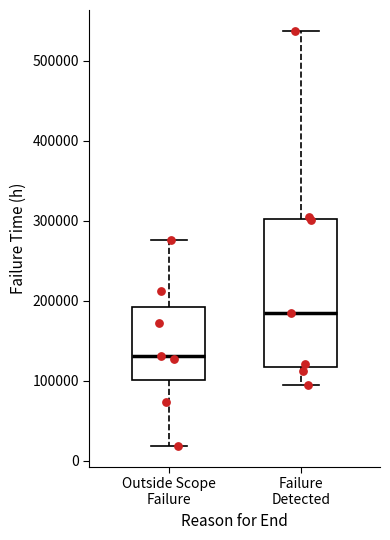

Reading left to right, transcribe this box plot: for each box, give where its median line is, the range the box spans, and where its two whiskers end, as read against the y-axis. The values are not printed on the chart, so give them approximately, as read against the axis.

Outside Scope Failure: median 130000, box 100000 to 190000, whiskers 20000 to 280000
Failure Detected: median 190000, box 120000 to 300000, whiskers 100000 to 540000